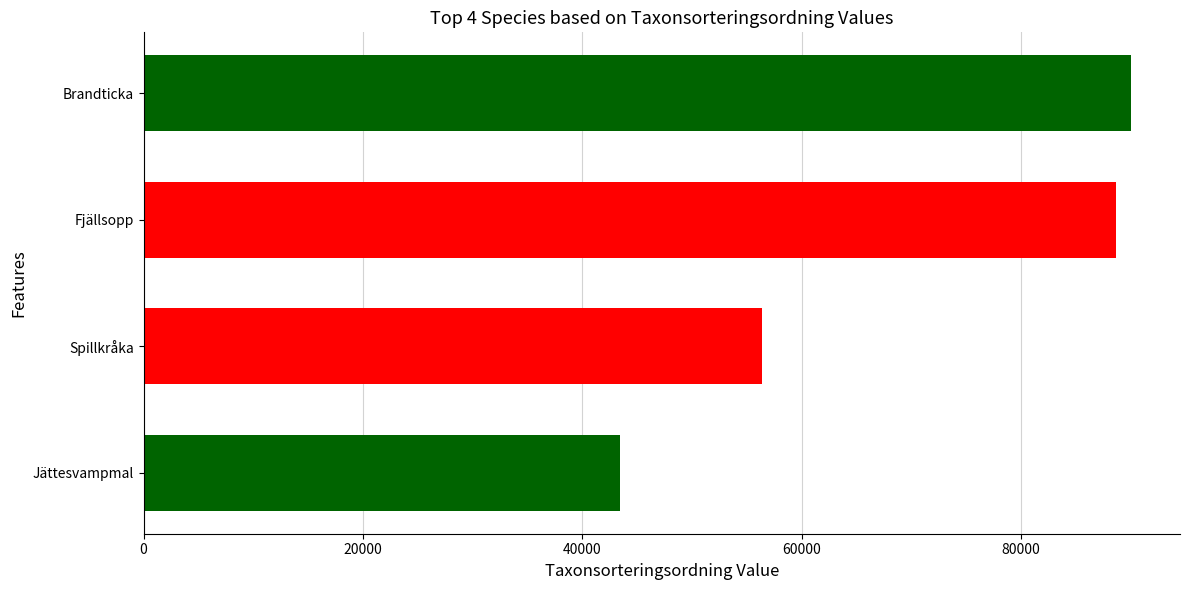

What is the difference between the second highest and second lowest values?

32256